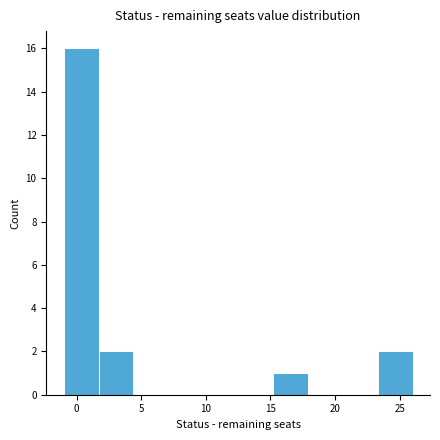

Reading left to right, transcribe this chart: for each bar, give the range it covers on the x-axis and its height. Neither the bar edges nor the heights are printed on the chart, so give them approximately, as read against the axes.

-1.0 to 1.7: 16
1.7 to 4.4: 2
4.4 to 7.1: 0
7.1 to 9.8: 0
9.8 to 12.5: 0
12.5 to 15.2: 0
15.2 to 17.9: 1
17.9 to 20.6: 0
20.6 to 23.3: 0
23.3 to 26.0: 2